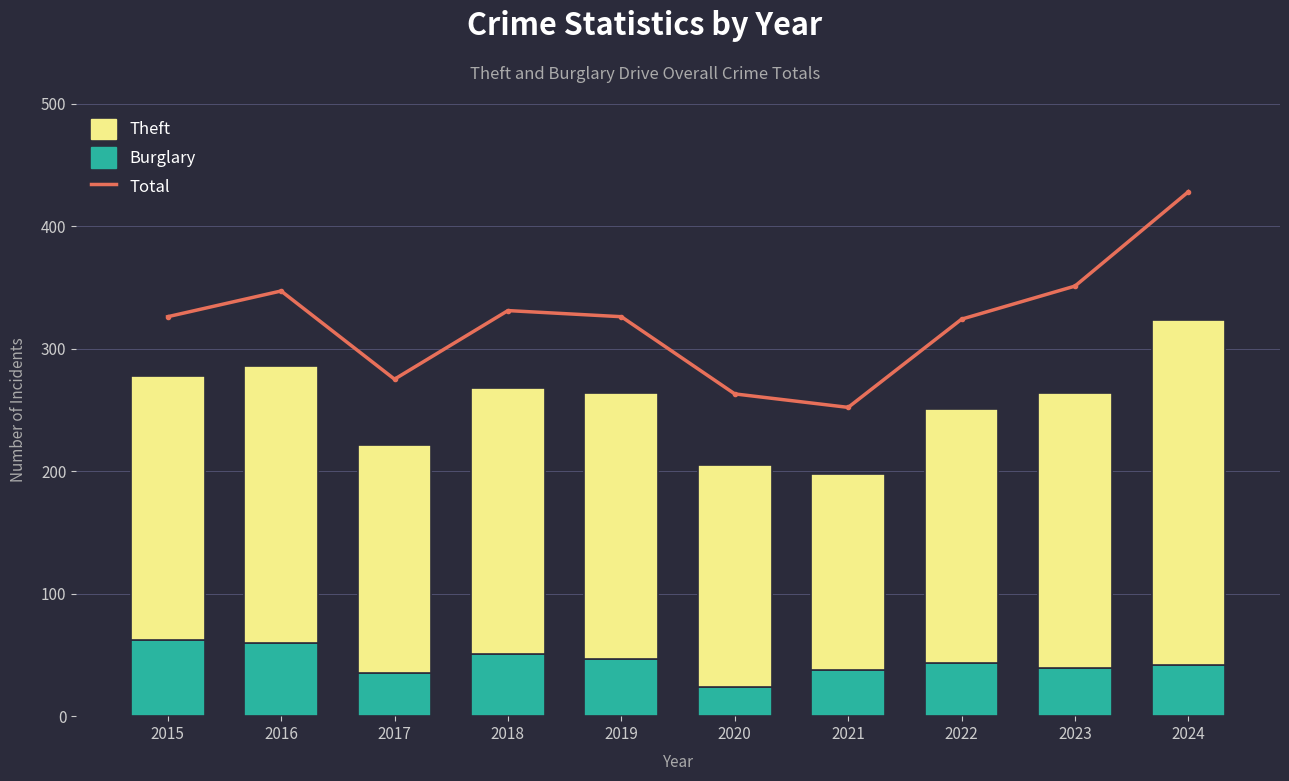

Rank the series at 2019 from highest to lowest value.

Total, Theft, Burglary